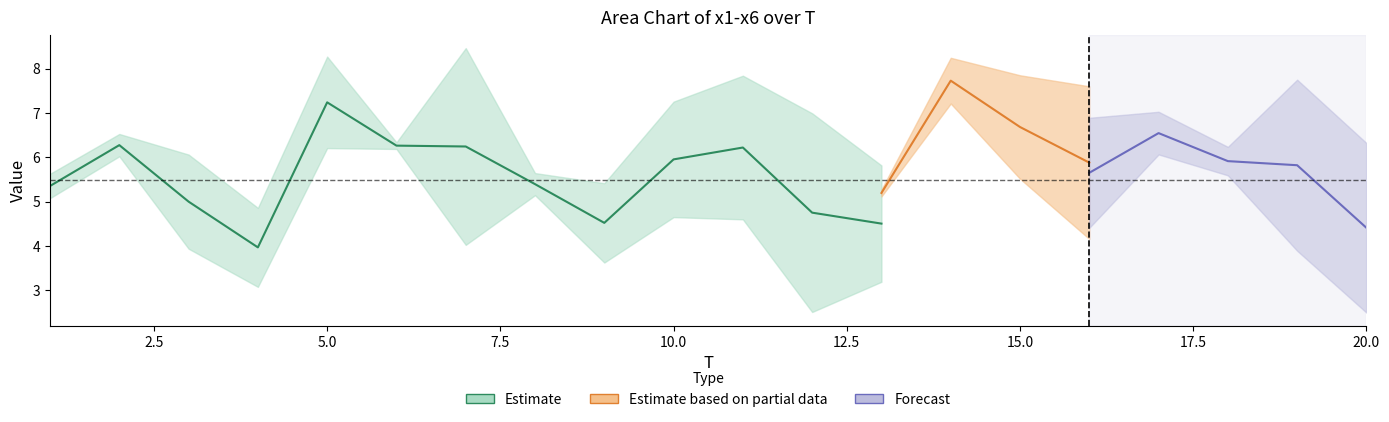

Which label corresponds to the largest value in the chart?

7